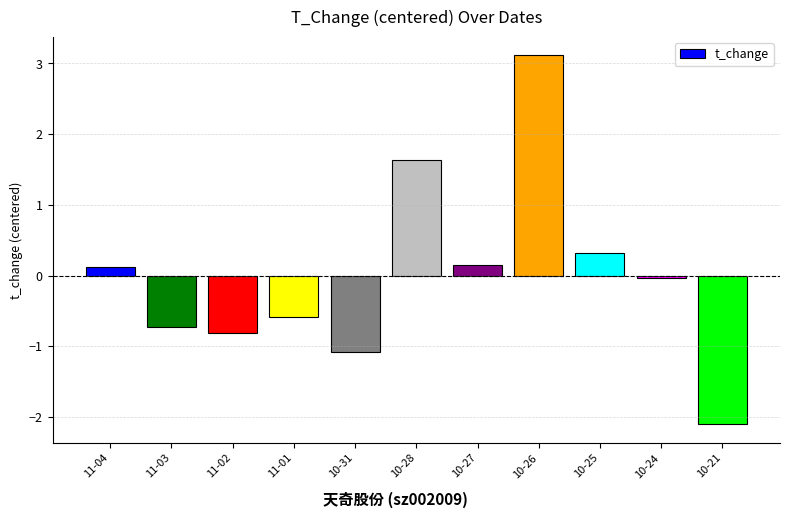

What is the greatest value displayed?

3.1